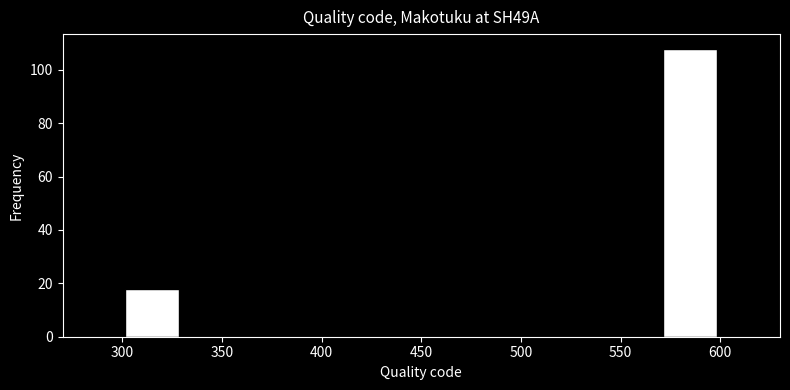

What is the height of the bar covering 570 to 600 on the x-axis? The values are not printed on the chart, so give them approximately, as read against the axis.

108